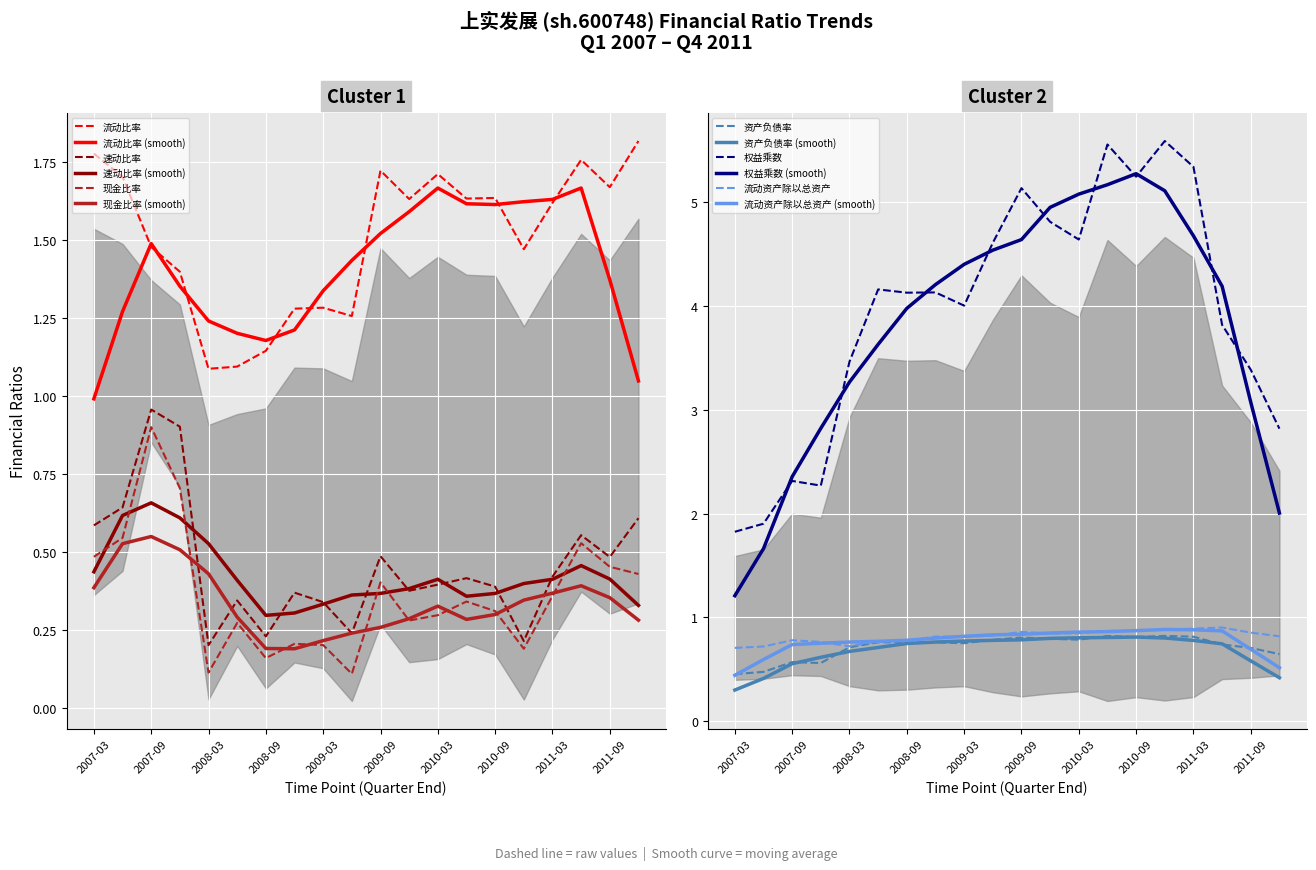

True or false: 权益乘数 and 流动资产除以总资产 intersect in this chart.

False